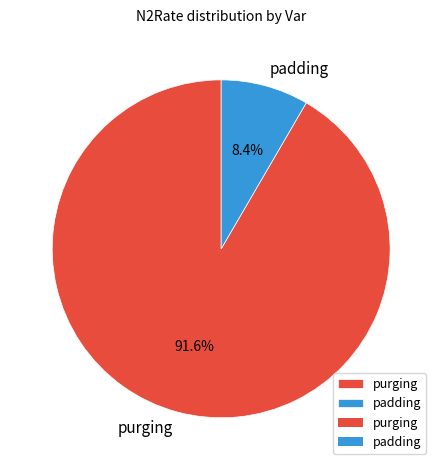

How many slices are in this pie chart?

2